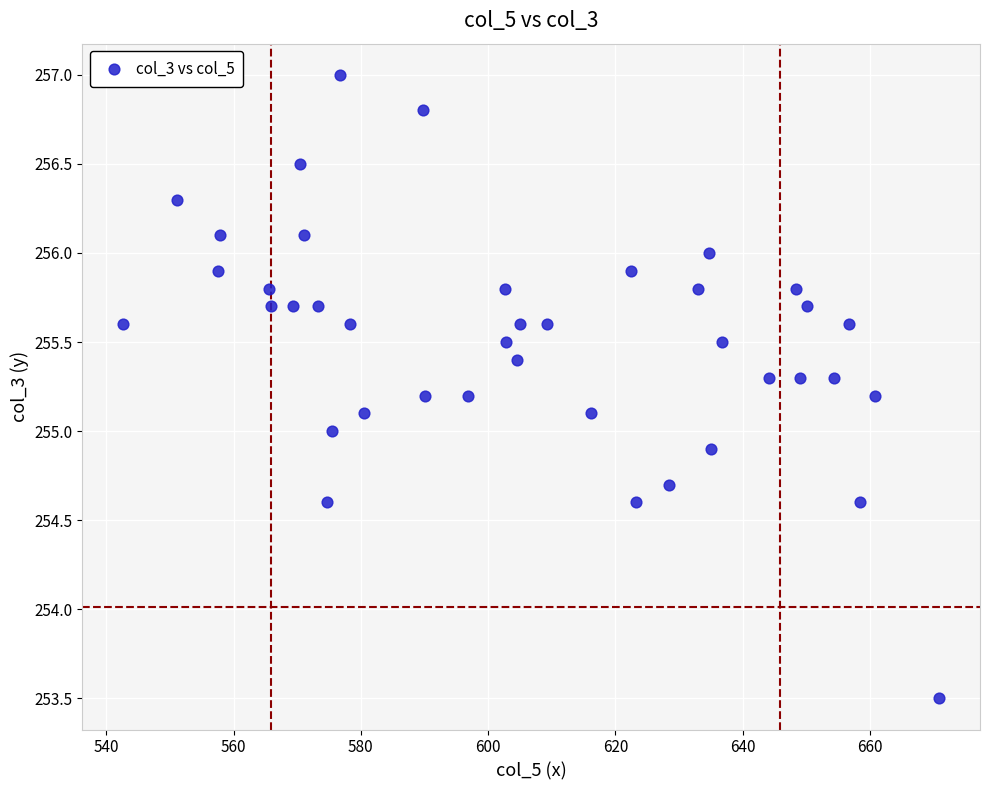

What is the range of X values (max minus min)?

128.3